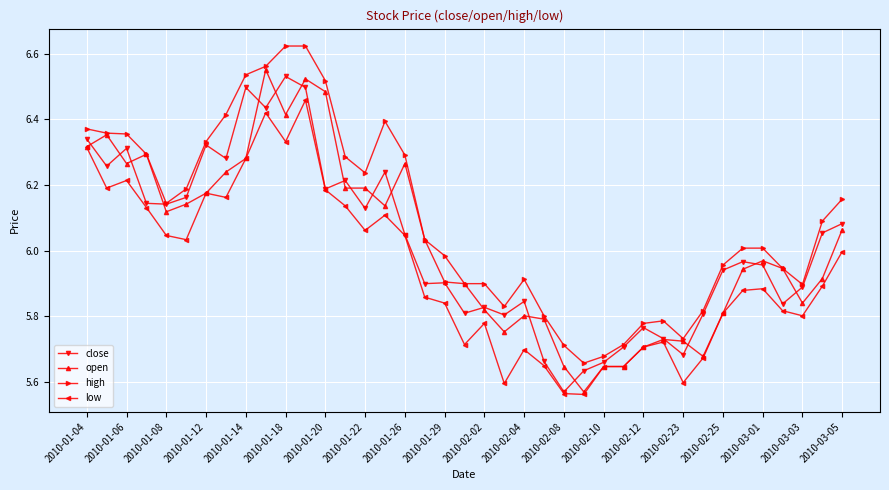

At how many categories does at least one series exceed 5?

39